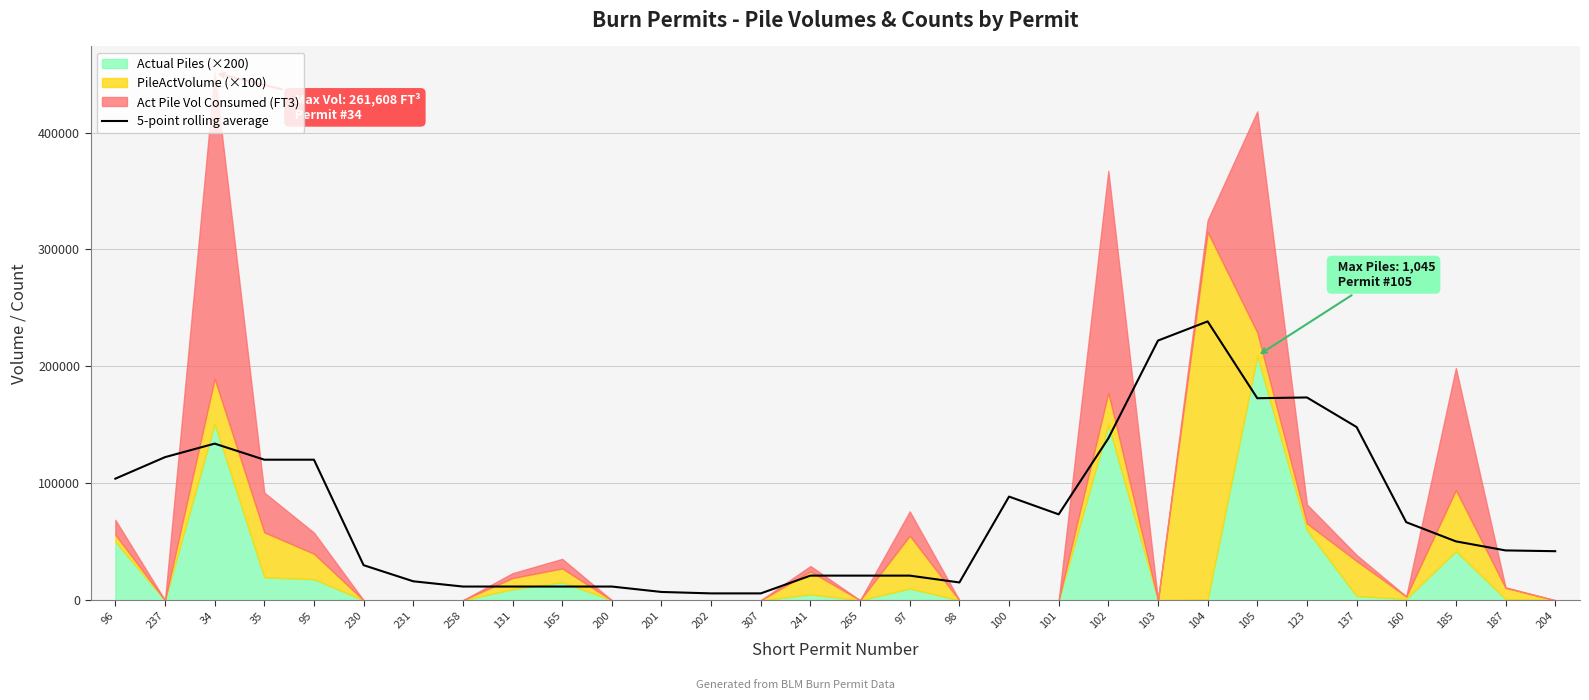

What is the highest value of the 5-point rolling average series?

238478.0